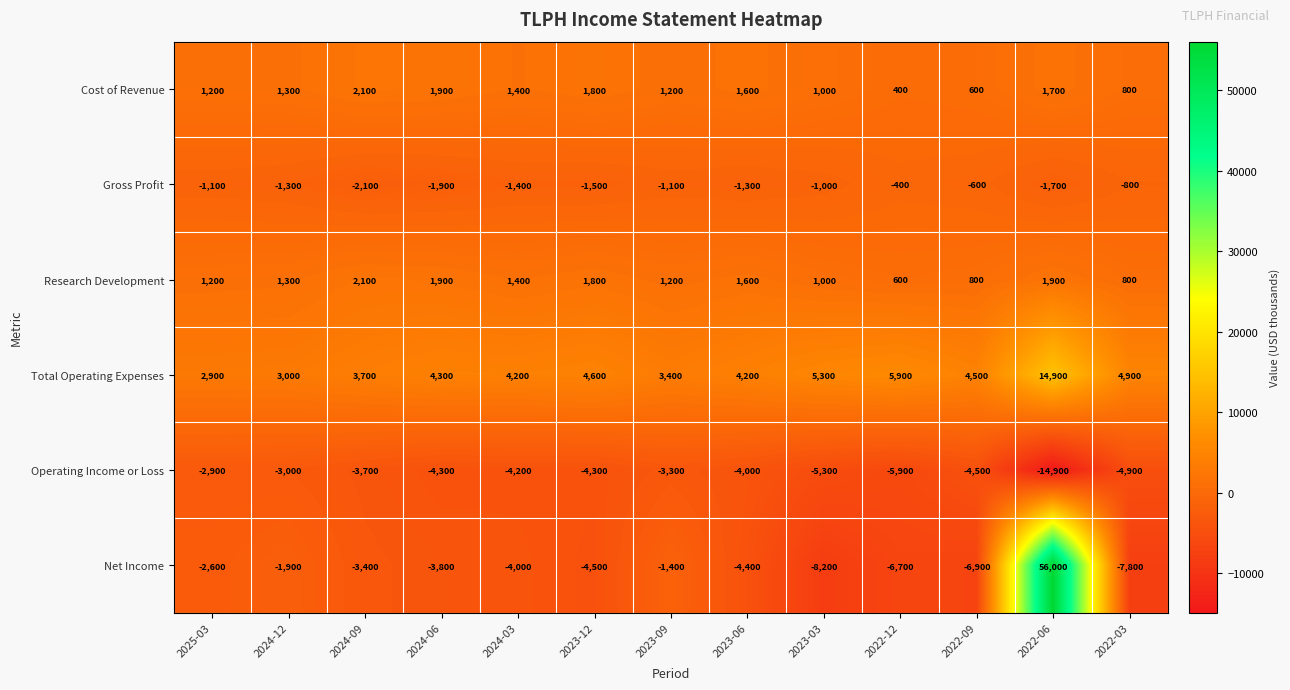

Where is Research Development nearest to the value 1350?

2024-12